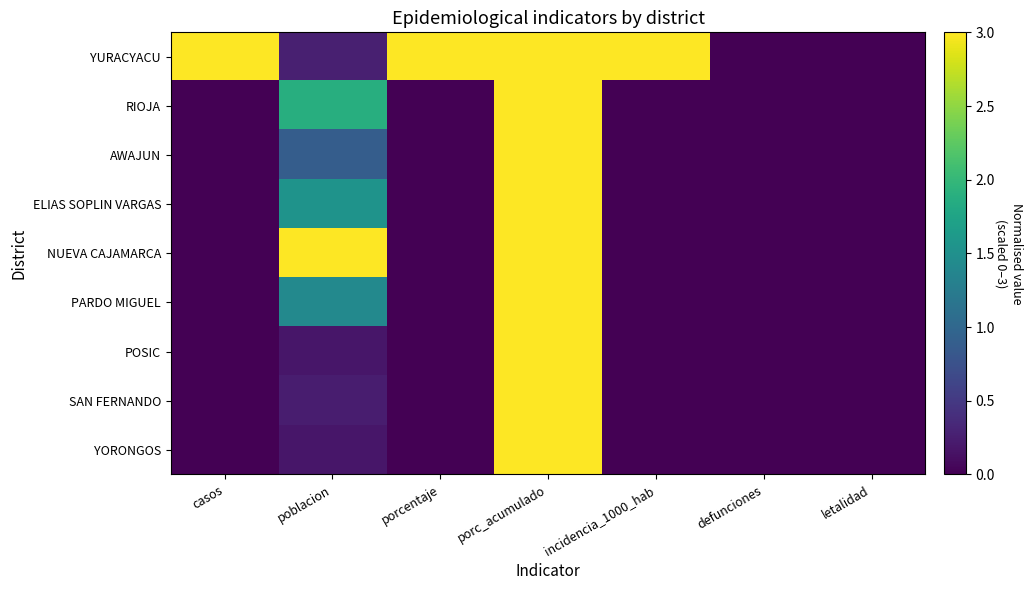

What is the total value across all series at casos?

3.0